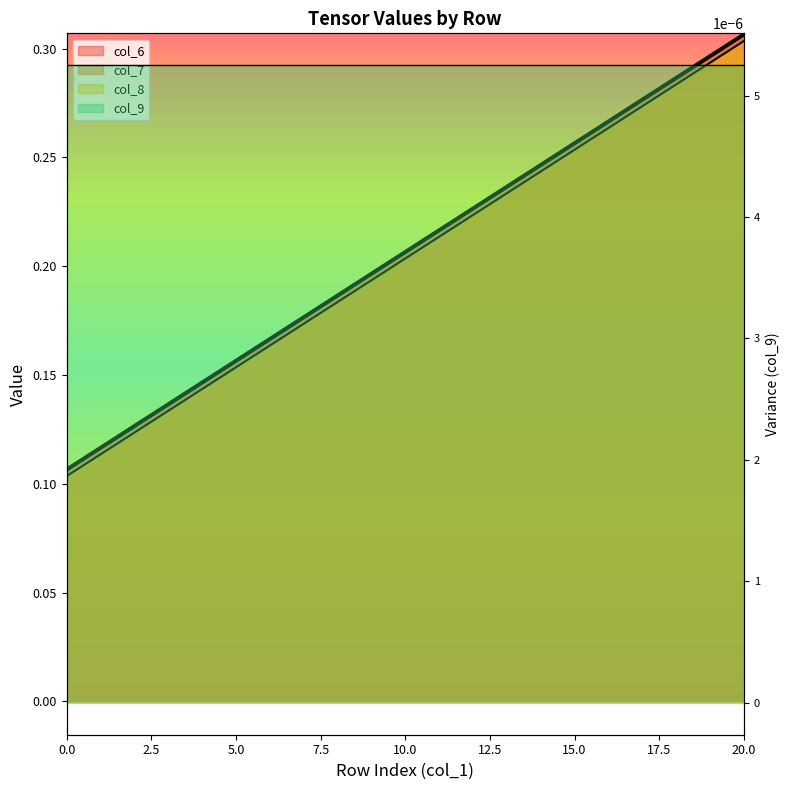

What is the difference between the maximum and minimum values in the col_6 series?

0.2